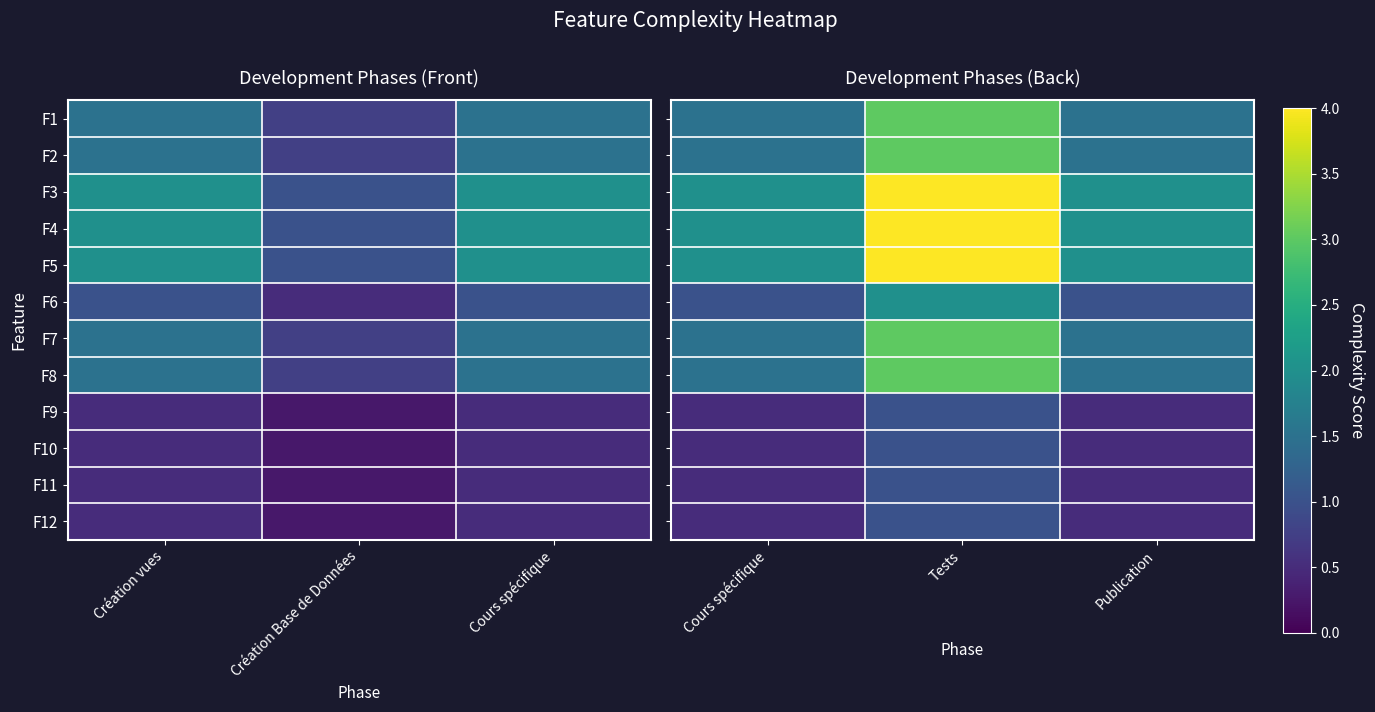

Rank the series at Tests from lowest to highest value.

F9, F10, F11, F12, F6, F1, F2, F7, F8, F3, F4, F5